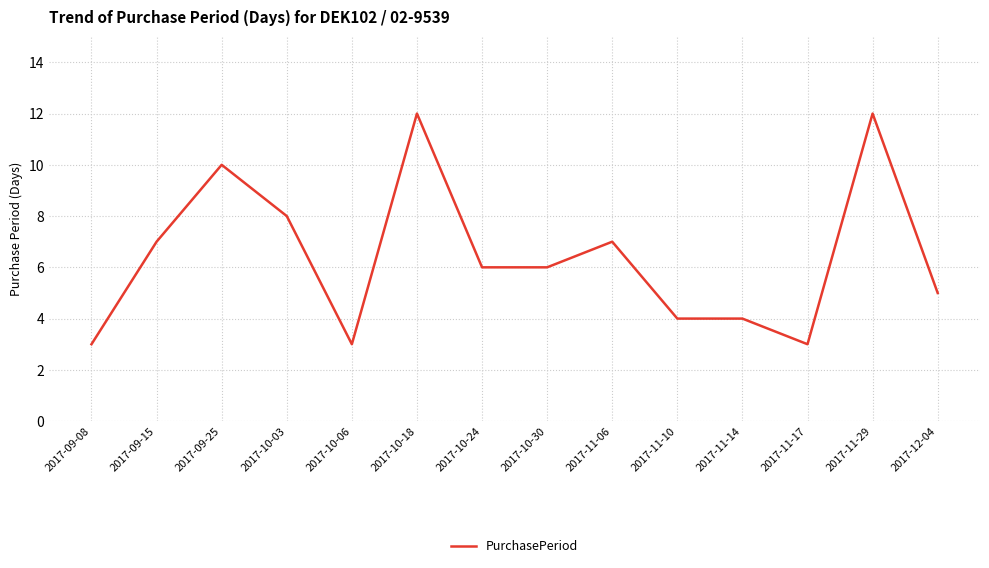

What position from the left is 2017-09-25?

3